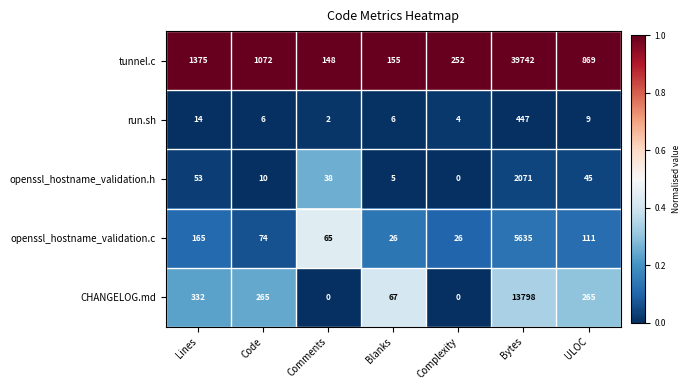

At how many categories does at least one series exceed 0?

7